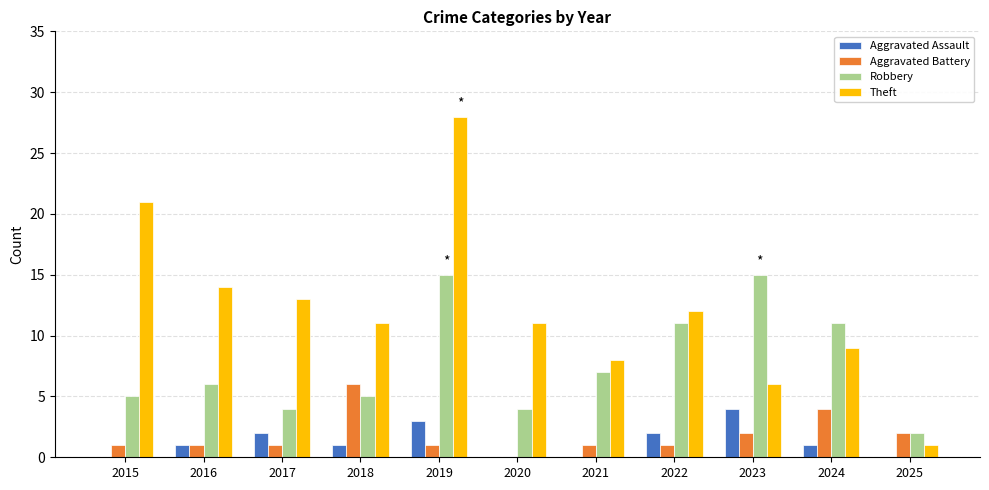

The value of Theft at 2015 is 32. True or false?

False